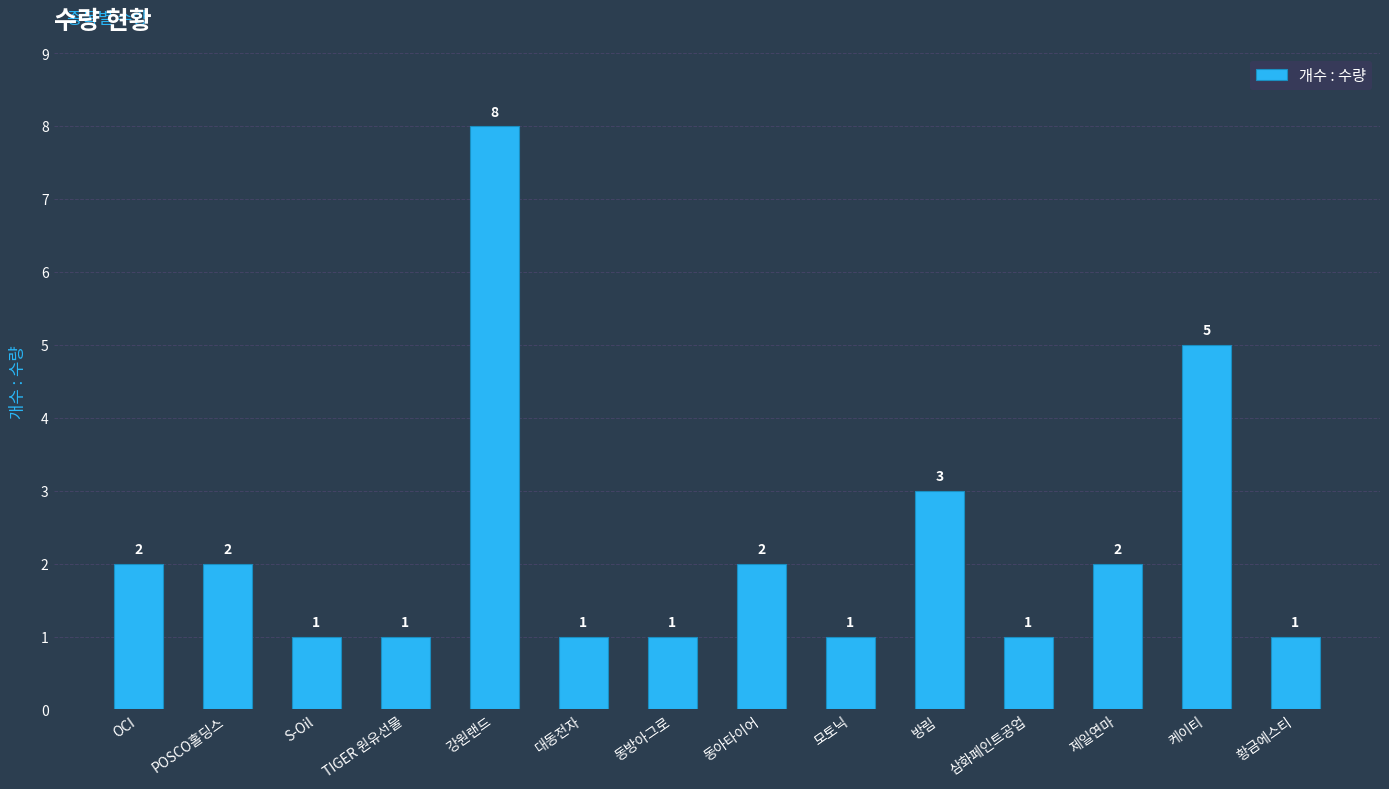

What is the minimum value shown in the chart?

1